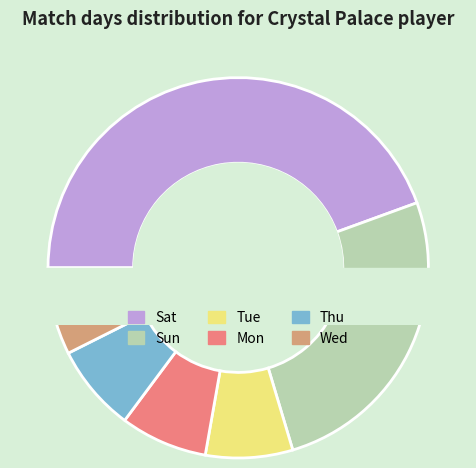

The Wed slice represents 1% of the pie. True or false?

False